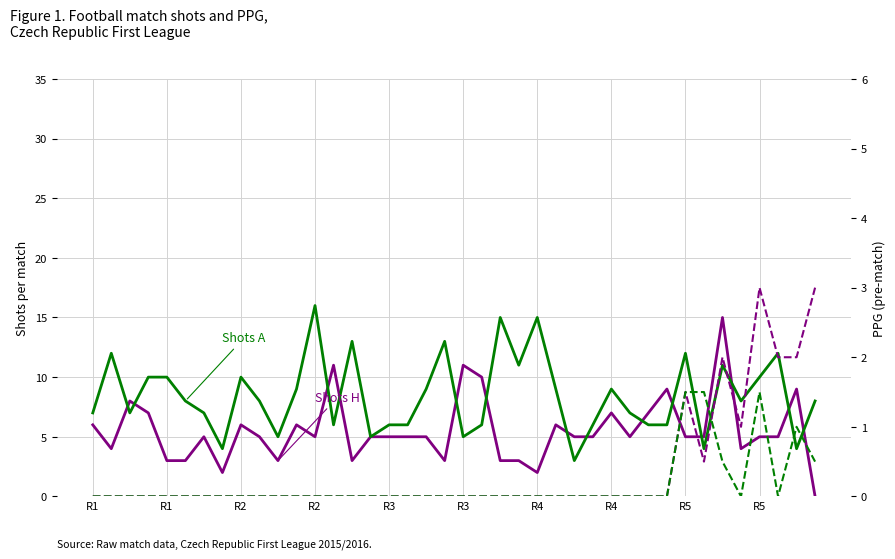

What are all the series names shown in the legend?

Shots H, Shots A, PPG Home Pre, PPG Away Pre